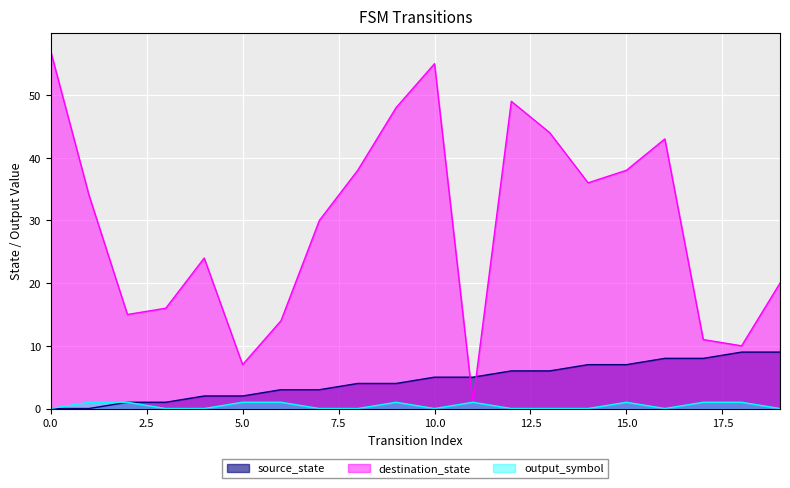

Rank the series at 5.0 from highest to lowest value.

destination_state, source_state, output_symbol